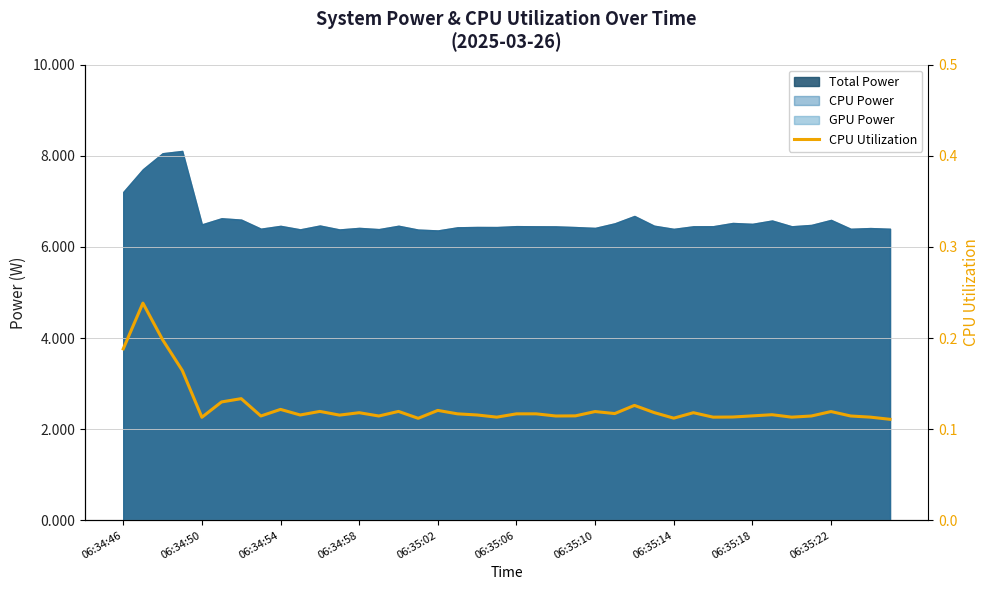

True or false: the data shows 0.1 at 29.

False